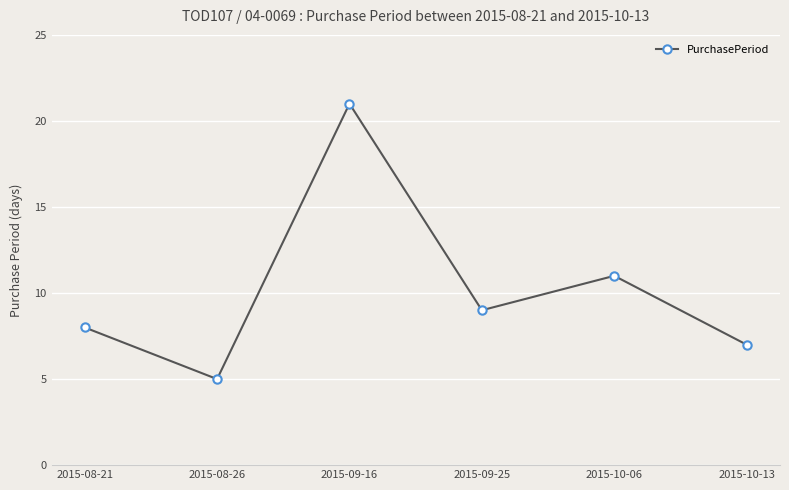

Which has a higher value, 2015-09-16 or 2015-08-21?

2015-09-16